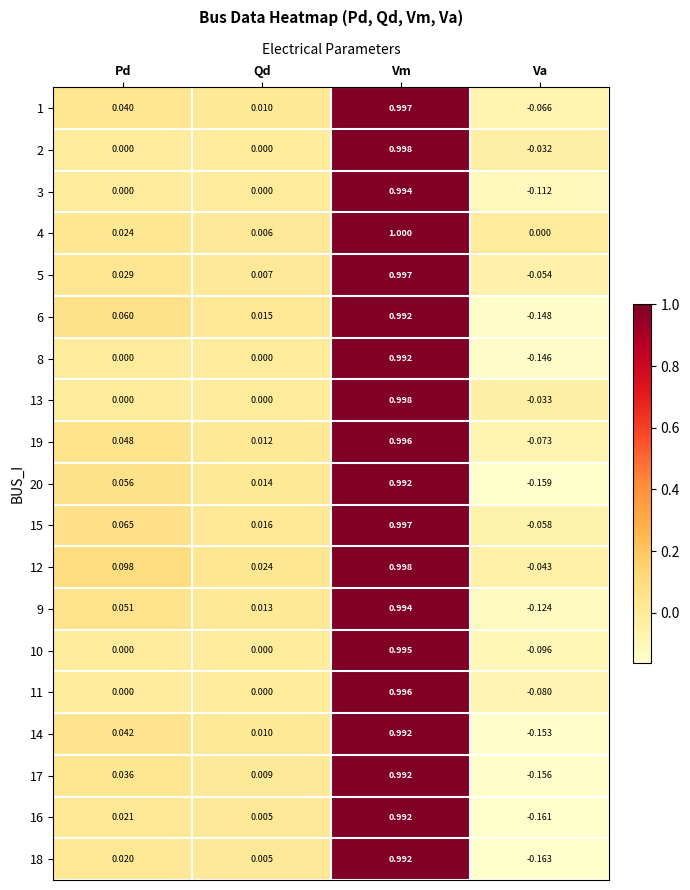

How many values in 15 are below zero?

1